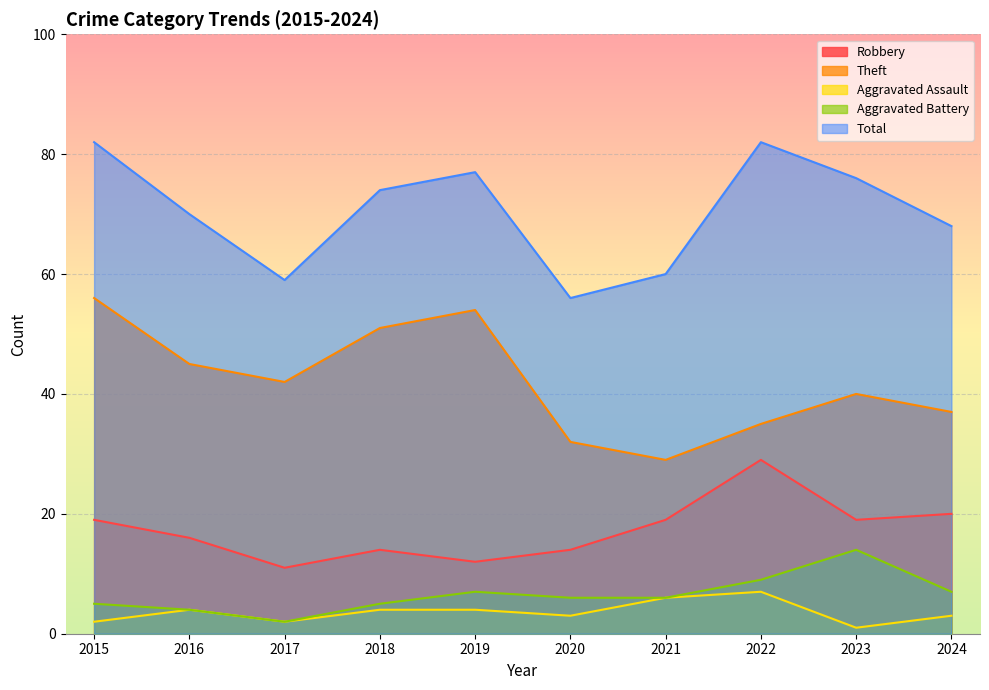

Reading left to right, what are all the values shown in this chart?

Robbery: 2015=19	2016=16	2017=11	2018=14	2019=12	2020=14	2021=19	2022=29	2023=19	2024=20
Theft: 2015=56	2016=45	2017=42	2018=51	2019=54	2020=32	2021=29	2022=35	2023=40	2024=37
Aggravated Assault: 2015=2	2016=4	2017=2	2018=4	2019=4	2020=3	2021=6	2022=7	2023=1	2024=3
Aggravated Battery: 2015=5	2016=4	2017=2	2018=5	2019=7	2020=6	2021=6	2022=9	2023=14	2024=7
Total: 2015=82	2016=70	2017=59	2018=74	2019=77	2020=56	2021=60	2022=82	2023=76	2024=68